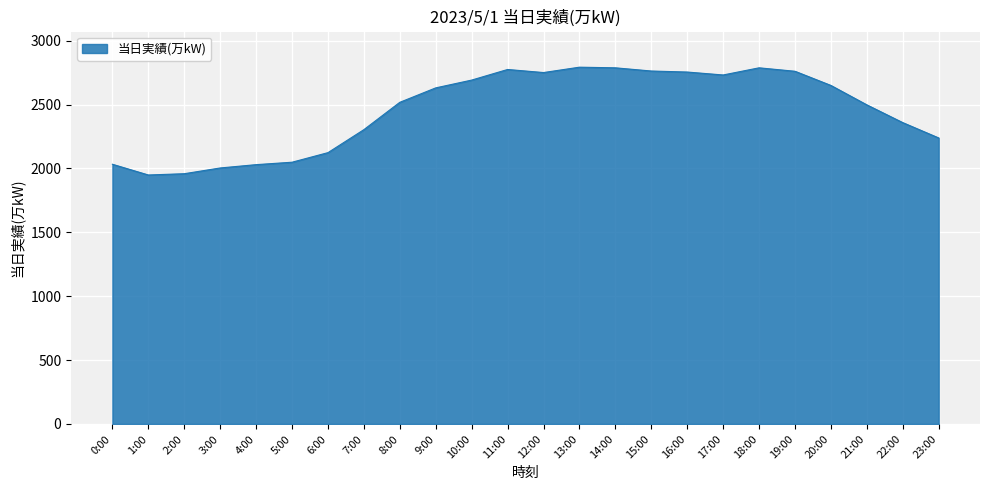

What is the difference between the maximum and minimum values?

844